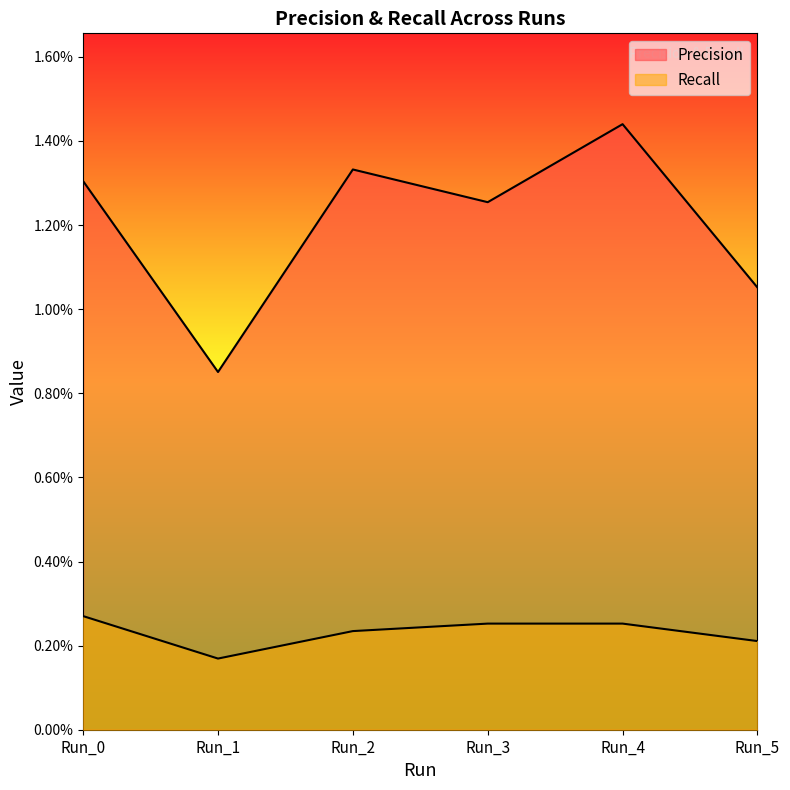

Rank the categories by Precision value from lowest to highest.

Run_1, Run_5, Run_3, Run_0, Run_2, Run_4